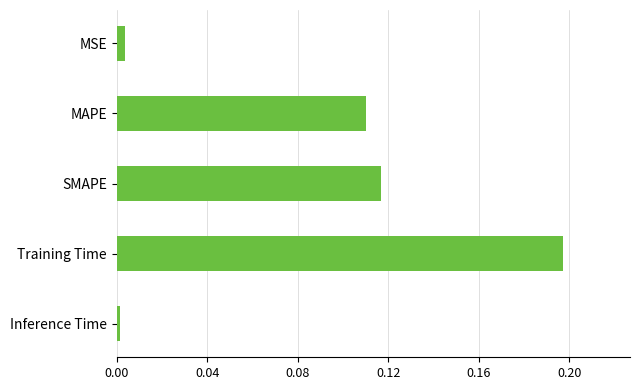

Does the chart contain any negative values?

No